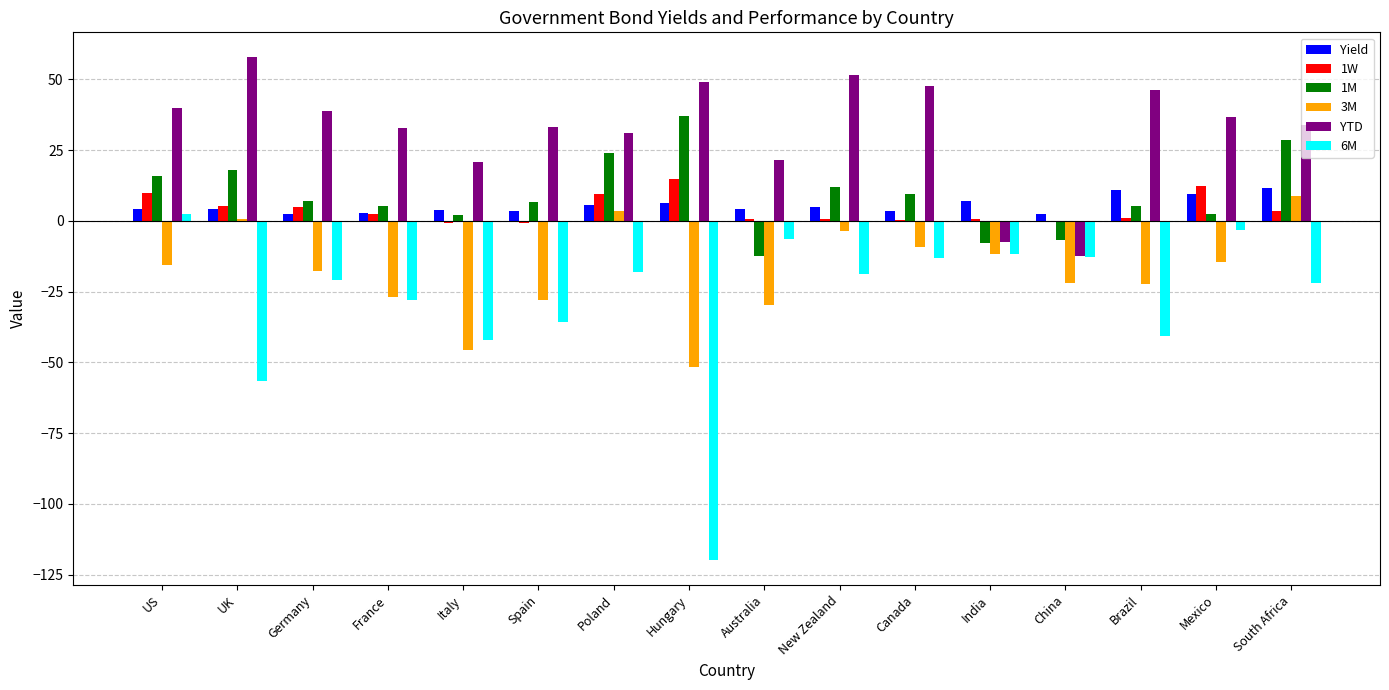

The 1M series shows 6.8 at Spain. True or false?

True